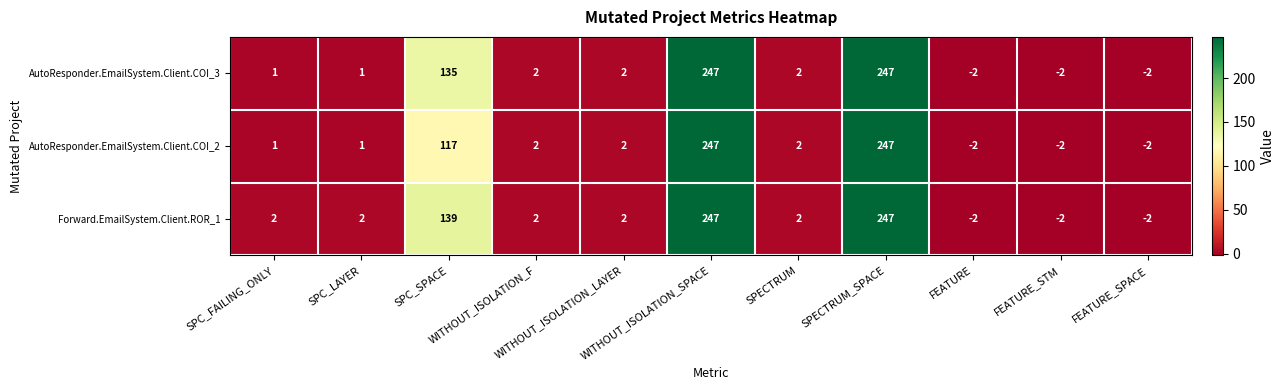

What is the average value of the AutoResponder.EmailSystem.Client.COI_2 series?

56